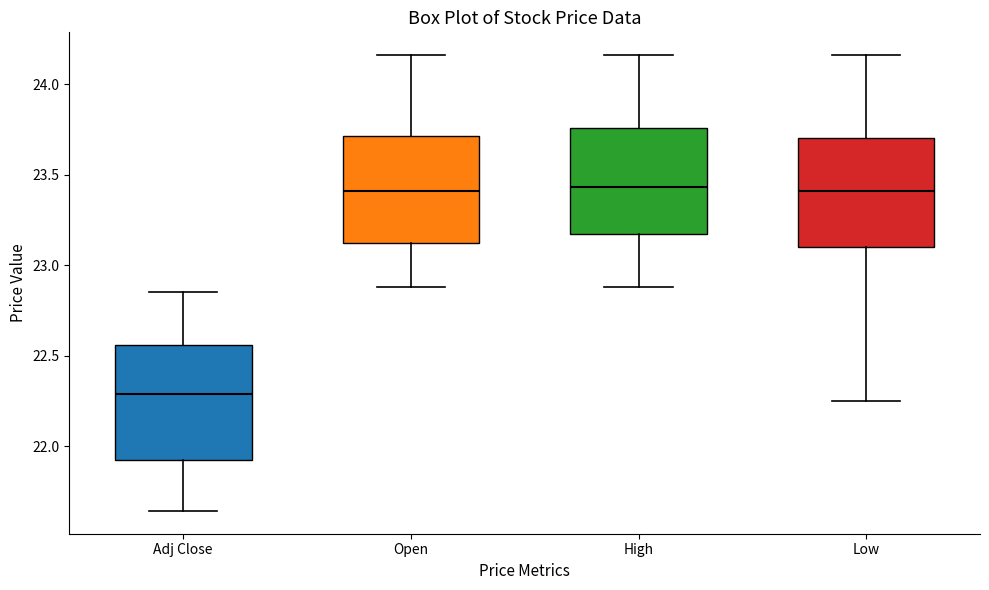

Reading left to right, read every box against the y-axis: the position of its median line, the range the box covers, and the ends of its whiskers. The values are not printed on the chart, so give them approximately, as read against the axis.

Adj Close: median 22.30, box 21.95 to 22.55, whiskers 21.65 to 22.85
Open: median 23.40, box 23.10 to 23.70, whiskers 22.90 to 24.15
High: median 23.45, box 23.15 to 23.75, whiskers 22.90 to 24.15
Low: median 23.40, box 23.10 to 23.70, whiskers 22.25 to 24.15